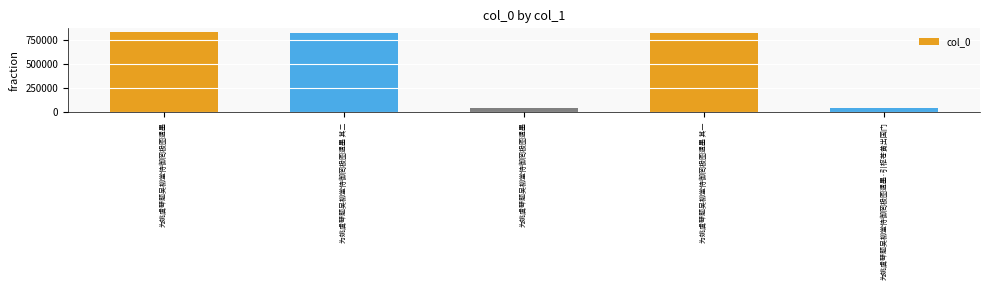

What is the minimum value shown in the chart?

44232